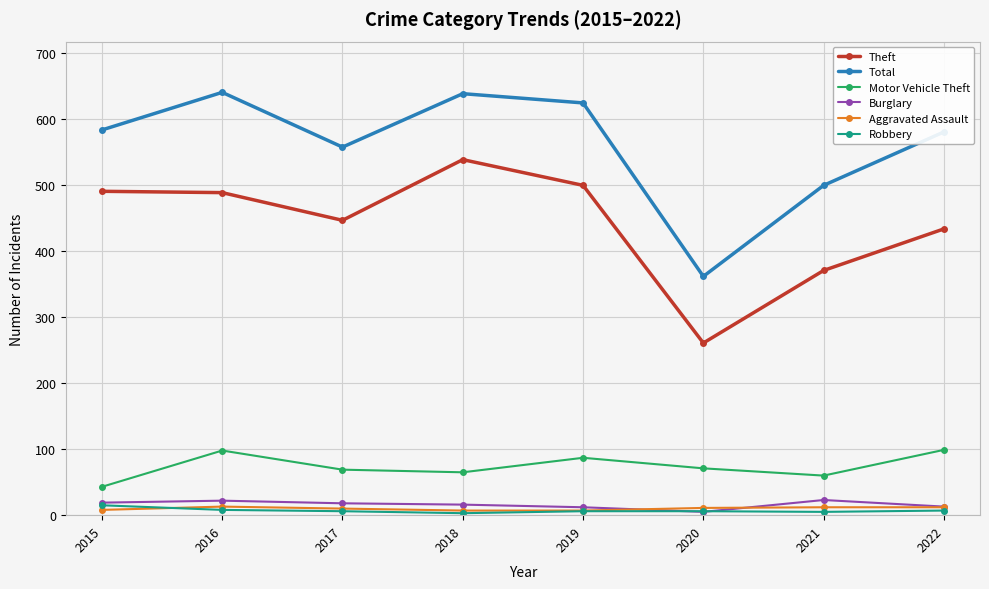

What is the greatest value displayed?

641